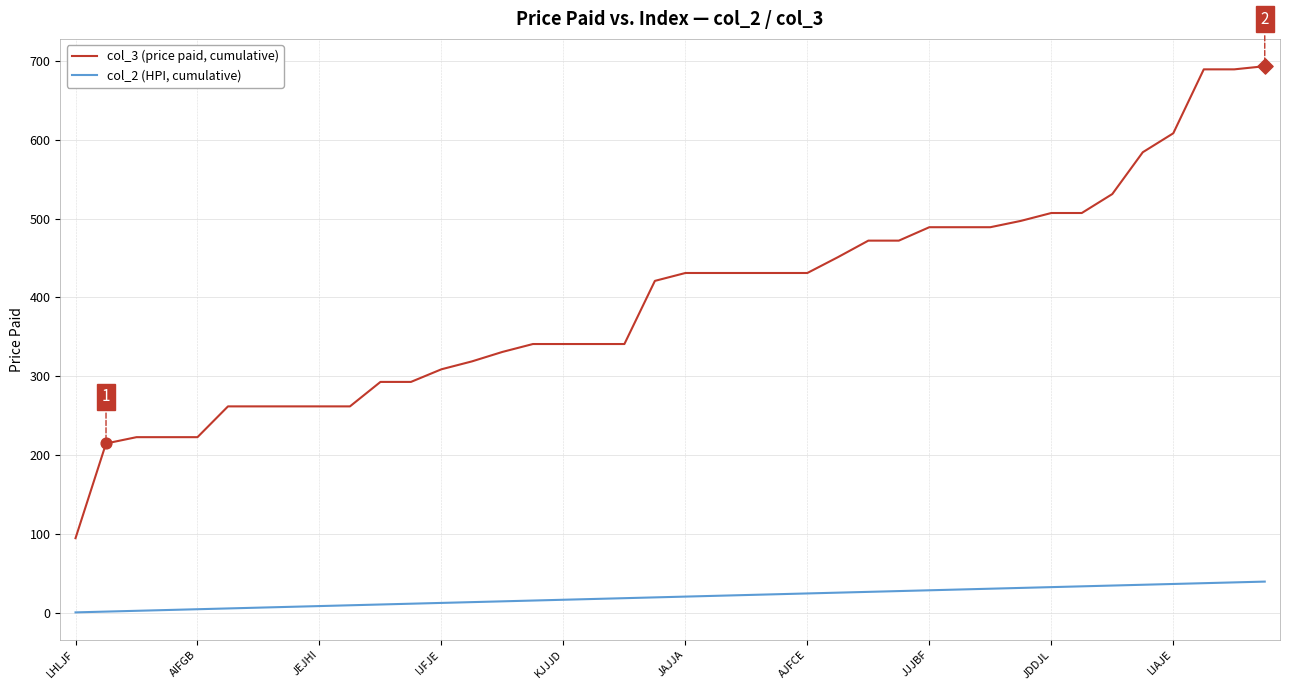

Which series has the largest total across all categories?

col_3 (price paid, cumulative)